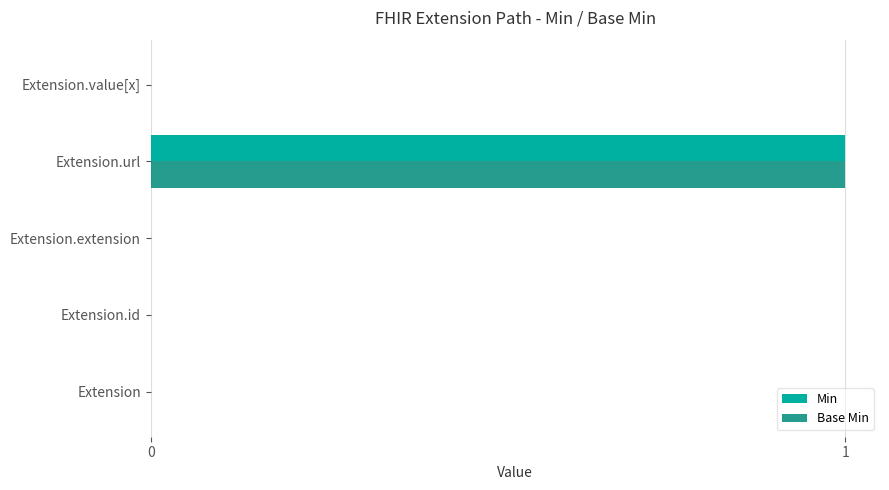

At which category is the sum across all series the highest?

Extension.url